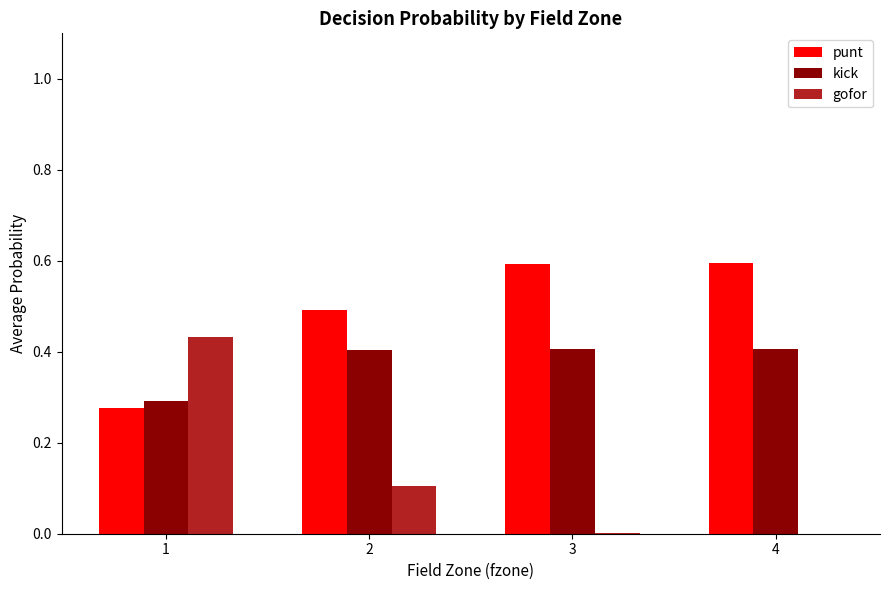

What is the maximum value shown in the chart?

0.6